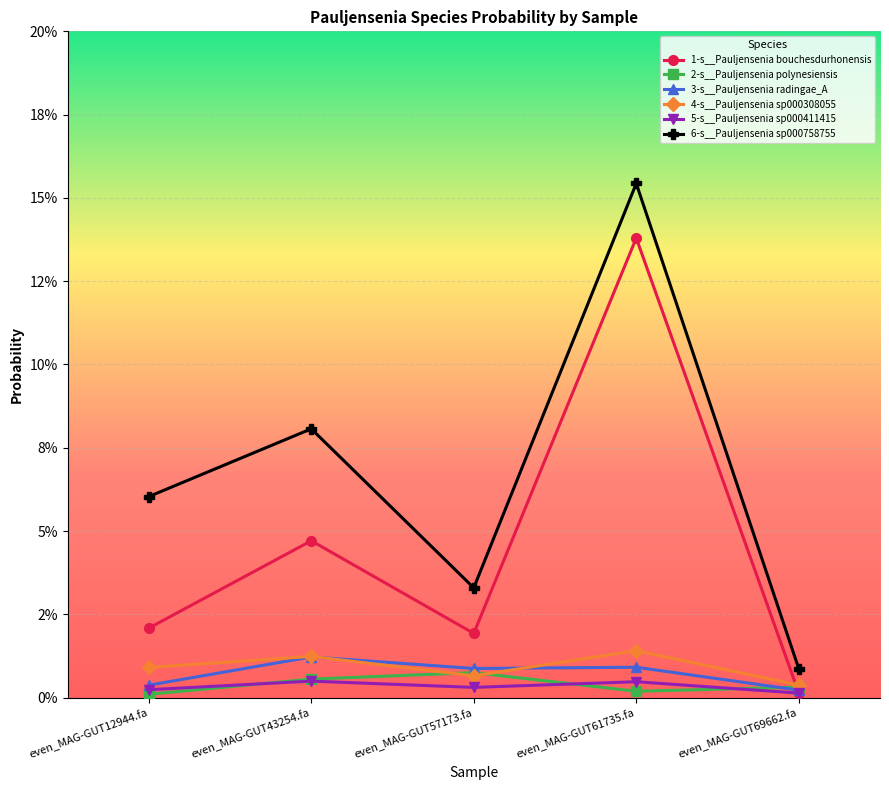

Is this an area chart (filled region under the line)?

No